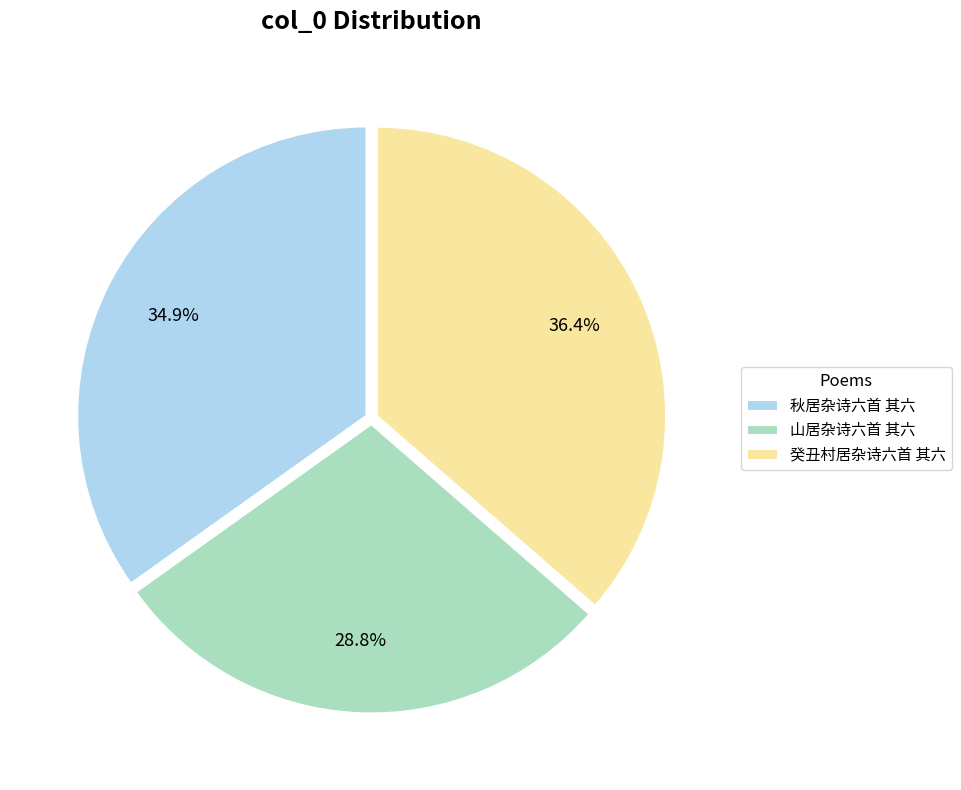

Rank the categories by value from highest to lowest.

癸丑村居杂诗六首 其六, 秋居杂诗六首 其六, 山居杂诗六首 其六